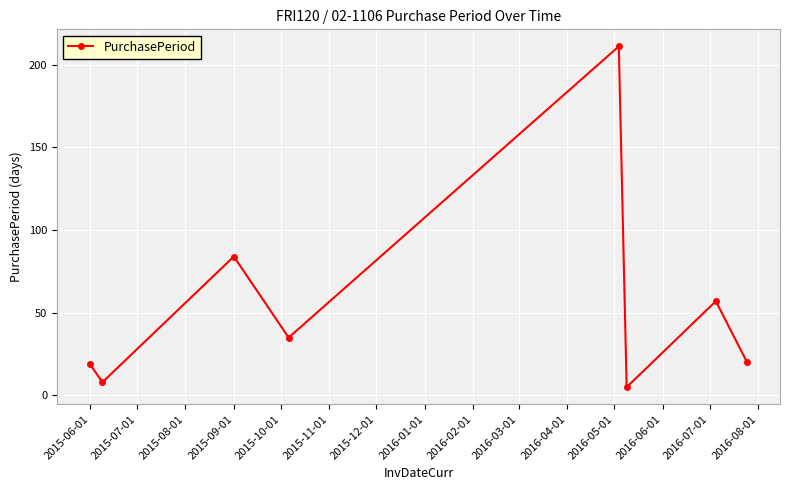

True or false: there are more than 2 points higher than both neighbors.

True